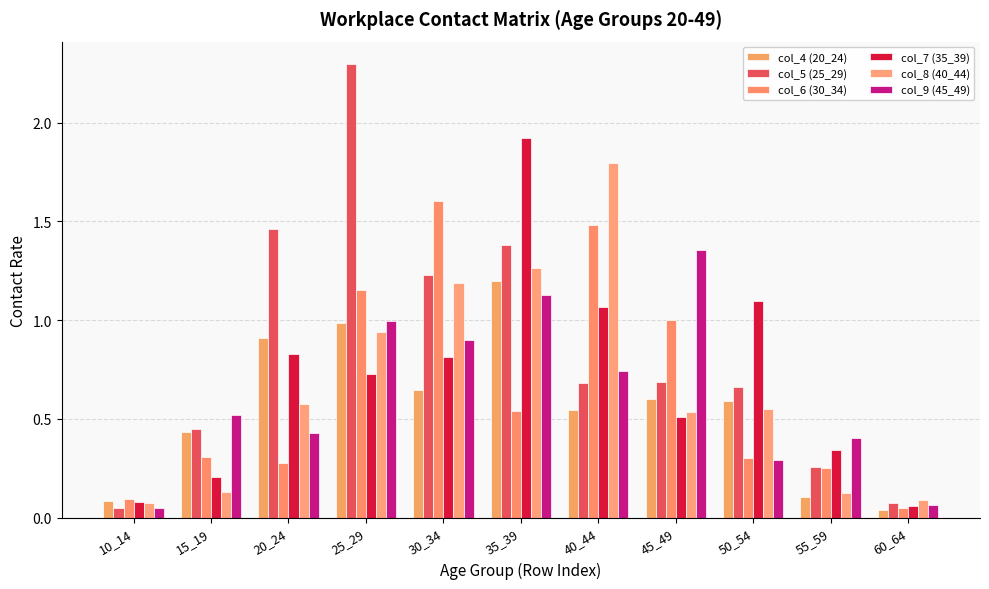

What is the sum of all col_4 (20_24) values?

6.1